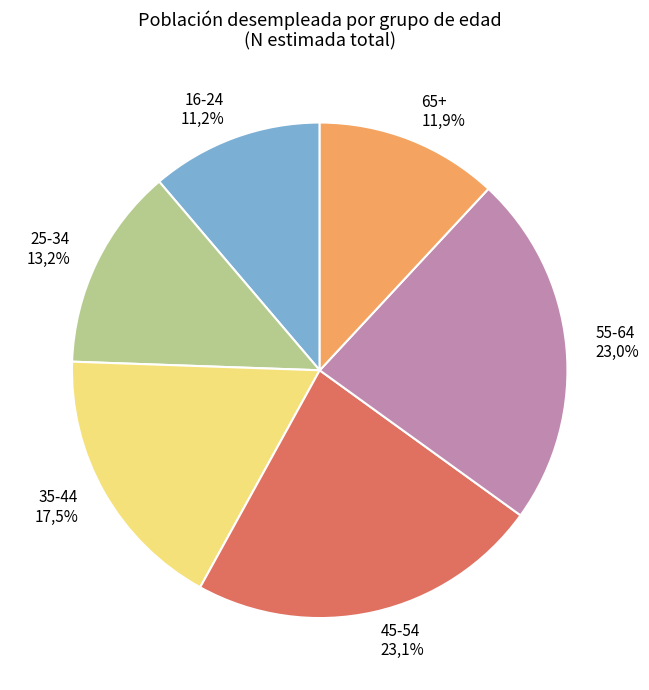

What is the change in value from 25-34 to 35-44?

+66457